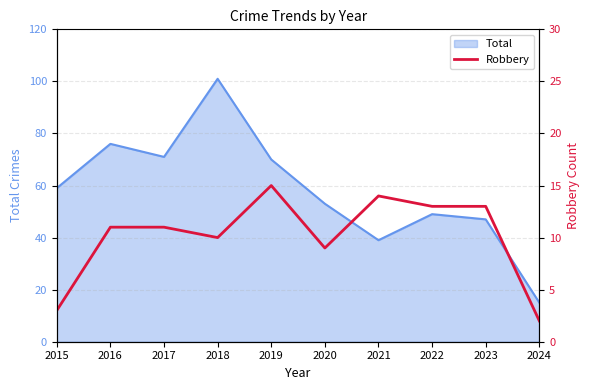

Rank the categories by value from lowest to highest.

2024, 2015, 2020, 2018, 2016, 2017, 2022, 2023, 2021, 2019